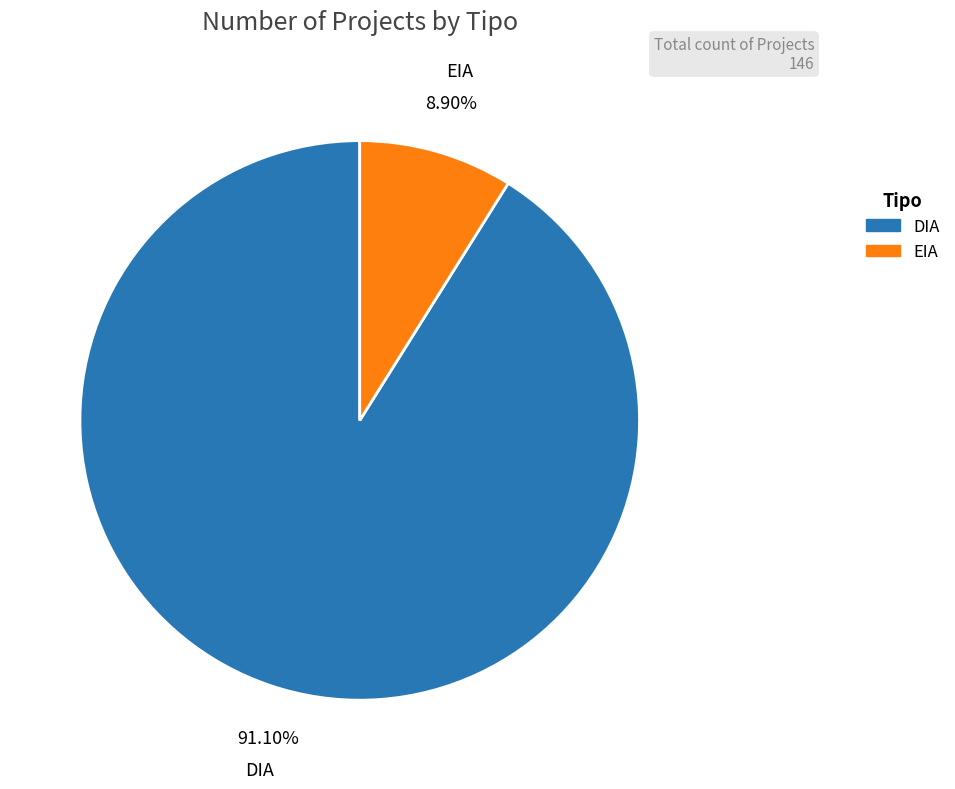

What is the ratio of the value at EIA to the value at DIA?

0.1